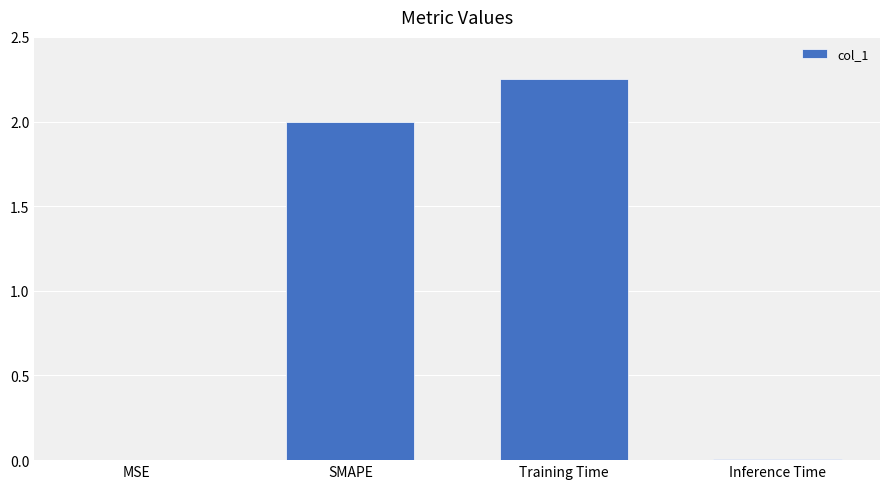

What is the sum of all values?

4.3